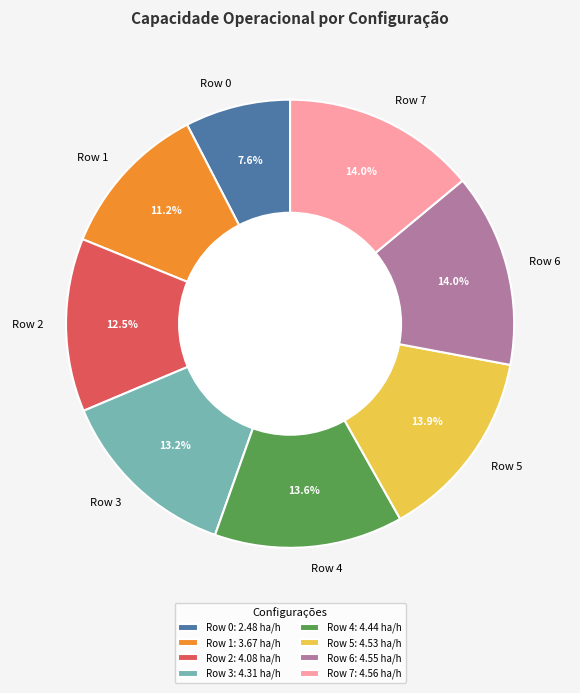

To the nearest percent, what portion does Row 1 represent?

11%